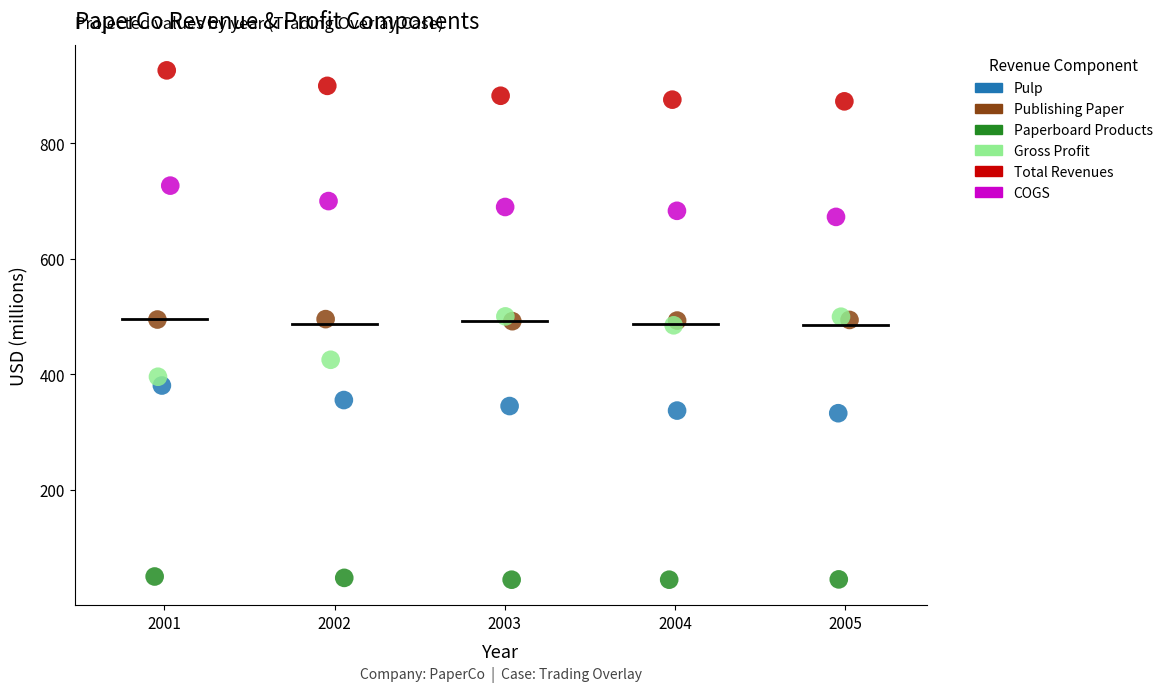

Which series reaches the maximum Y coordinate?

Total Revenues